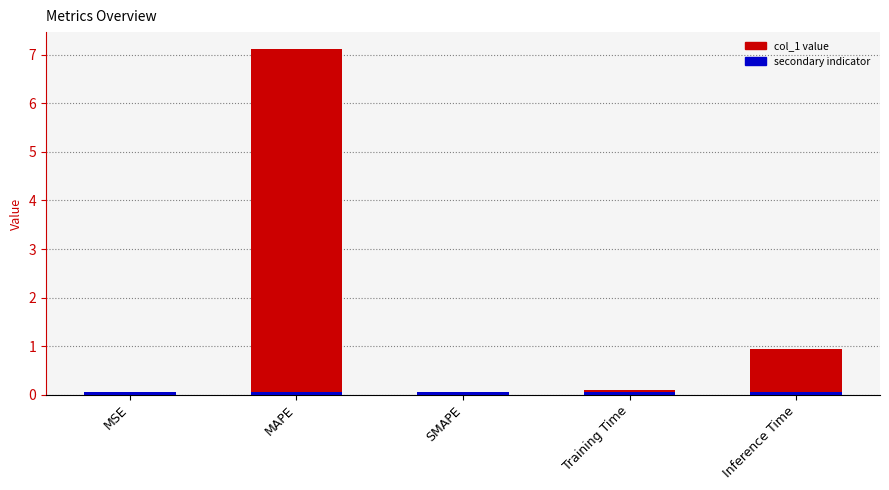

Which category has the highest value across all series?

MAPE